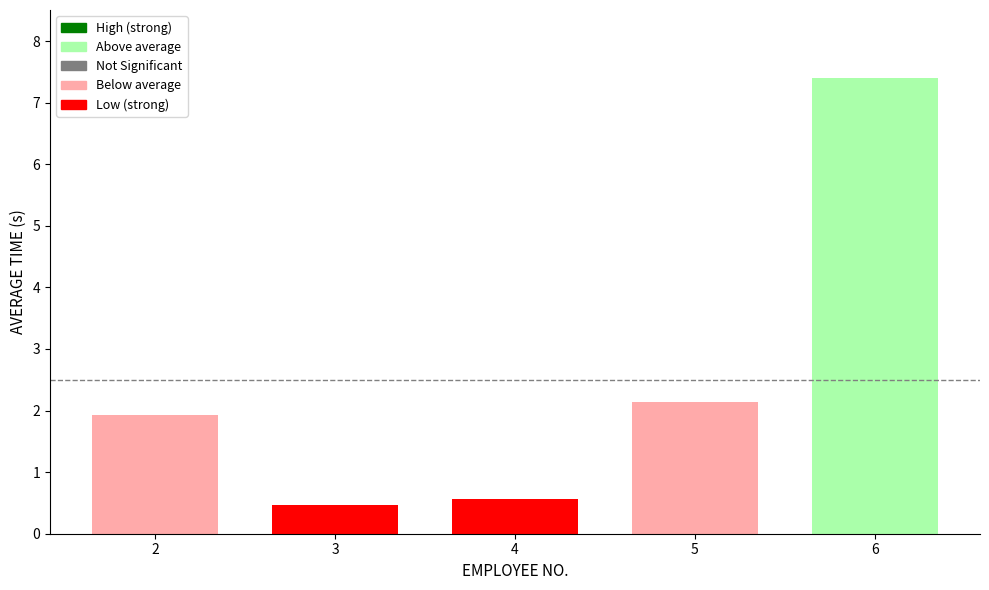

List the labels in order of value, smallest first.

3, 4, 2, 5, 6